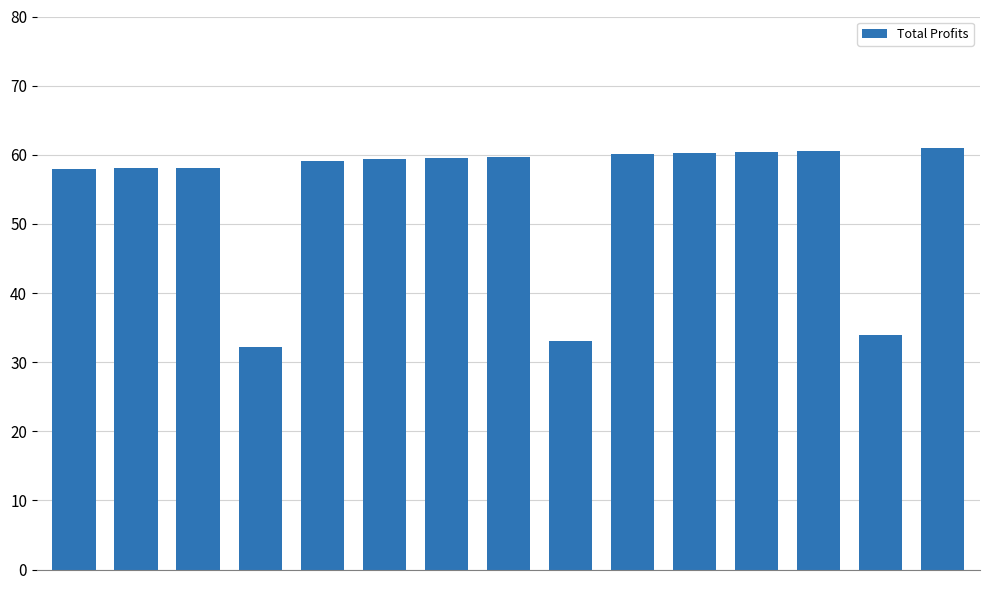

What is the sum of all values?

813.1